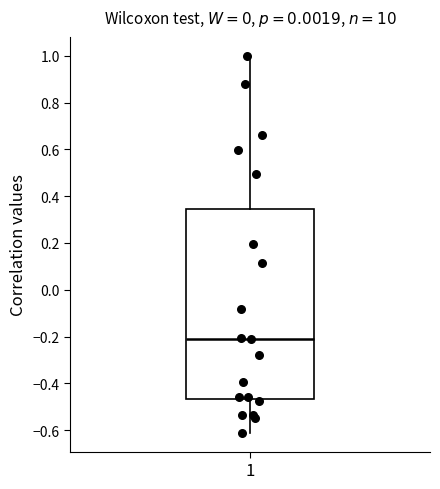

Where does the lower whisker of the box at x = 1 end on the y-axis? The values are not printed on the chart, so give them approximately, as read against the axis.

-0.62